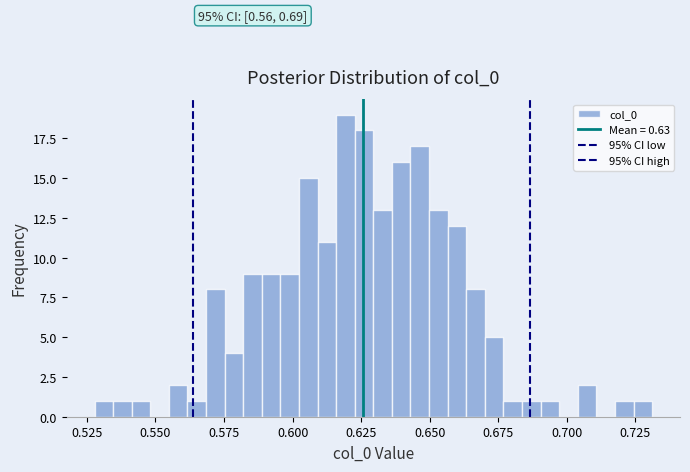

Around what value on the x-axis is the tallest bar? Give the approximate position of its centre, as read against the axis.

0.620